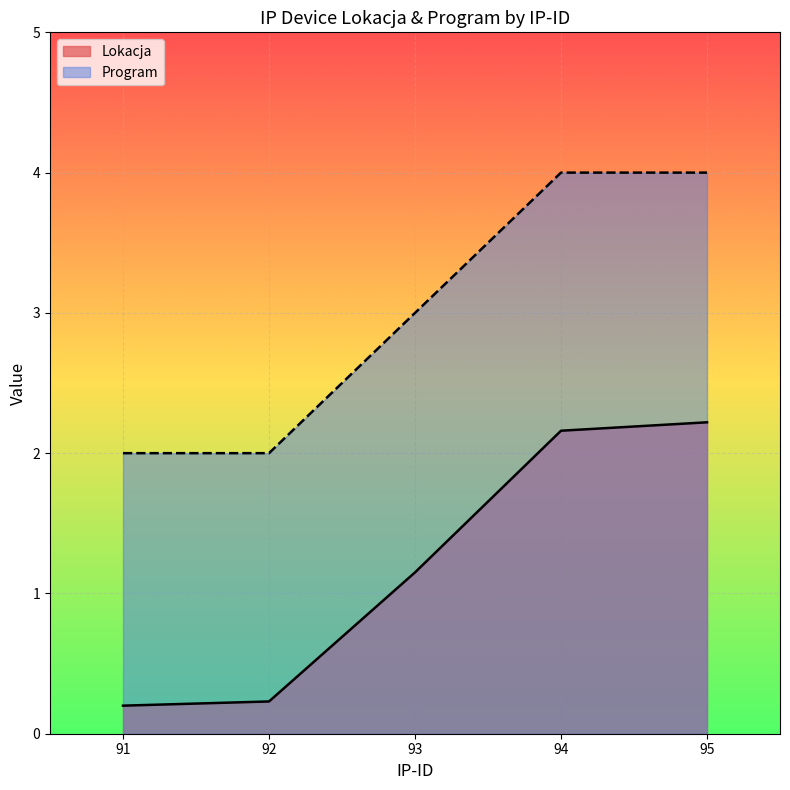

What is the difference between the maximum and minimum values in the Program series?

2.0